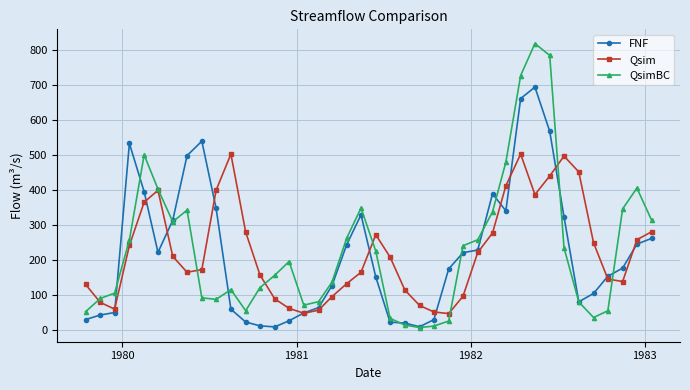

What is the difference between the second highest and minimum values in the Qsim series?

455.4